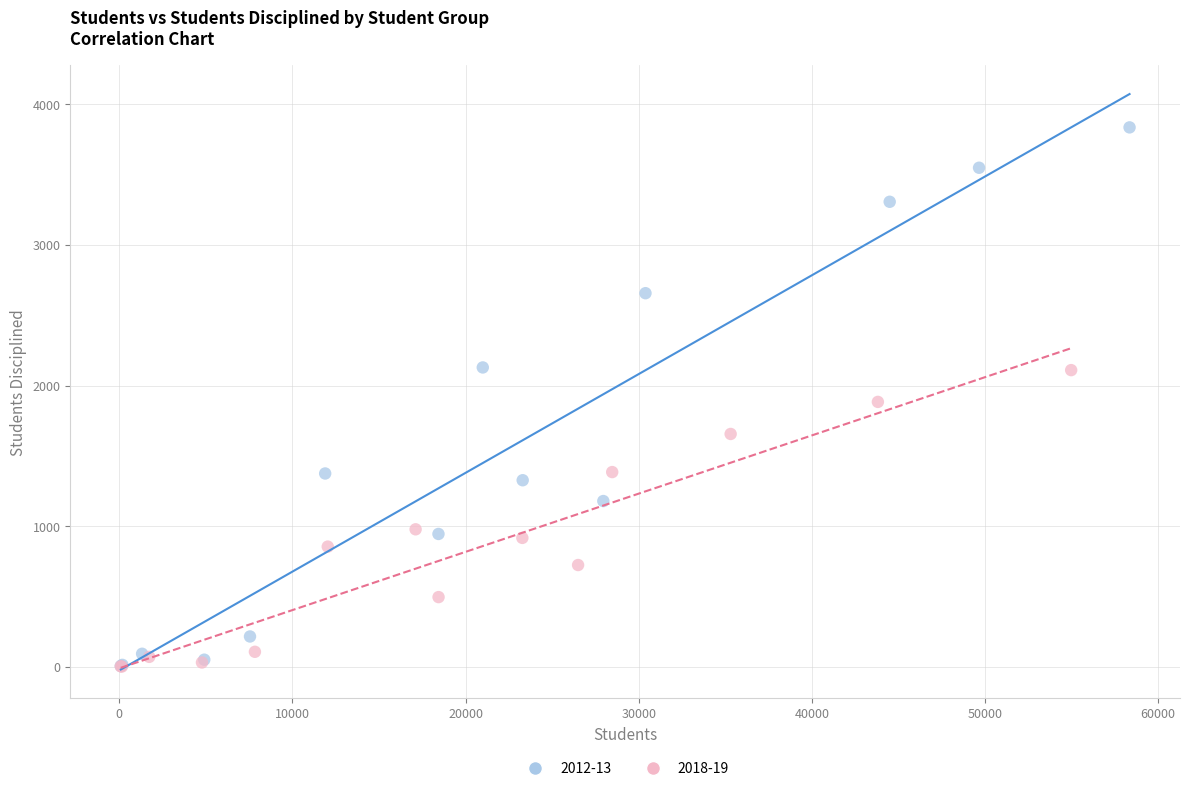

Which series has the widest spread of Y values?

2012-13